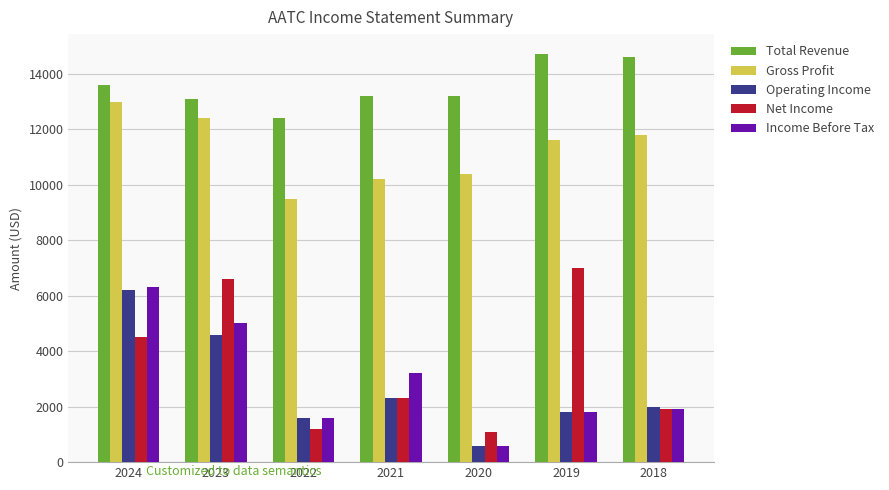

Reading left to right, what are all the values shown in this chart?

Total Revenue: 13600	13100	12400	13200	13200	14700	14600
Gross Profit: 13000	12400	9500	10200	10400	11600	11800
Operating Income: 6200	4600	1600	2300	600	1800	2000
Net Income: 4500	6600	1200	2300	1100	7000	1900
Income Before Tax: 6300	5000	1600	3200	600	1800	1900